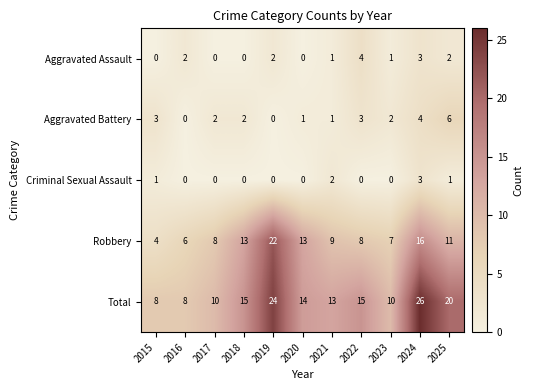

What is the spread (max minus min) of values at 2025?

19